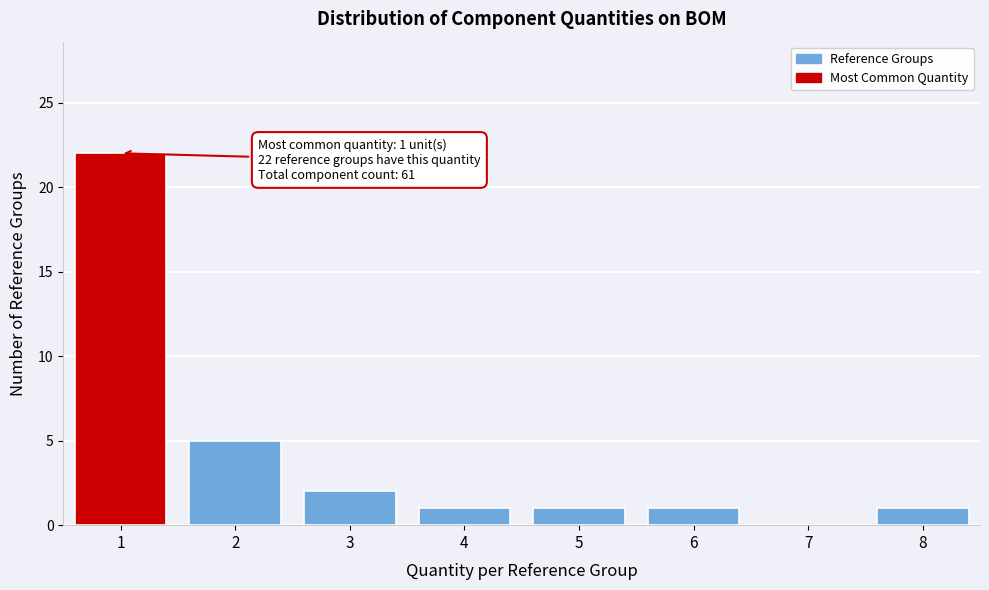

Reading left to right, extract all data points from this chart.

1=22	2=5	3=2	4=1	5=1	6=1	7=0	8=1